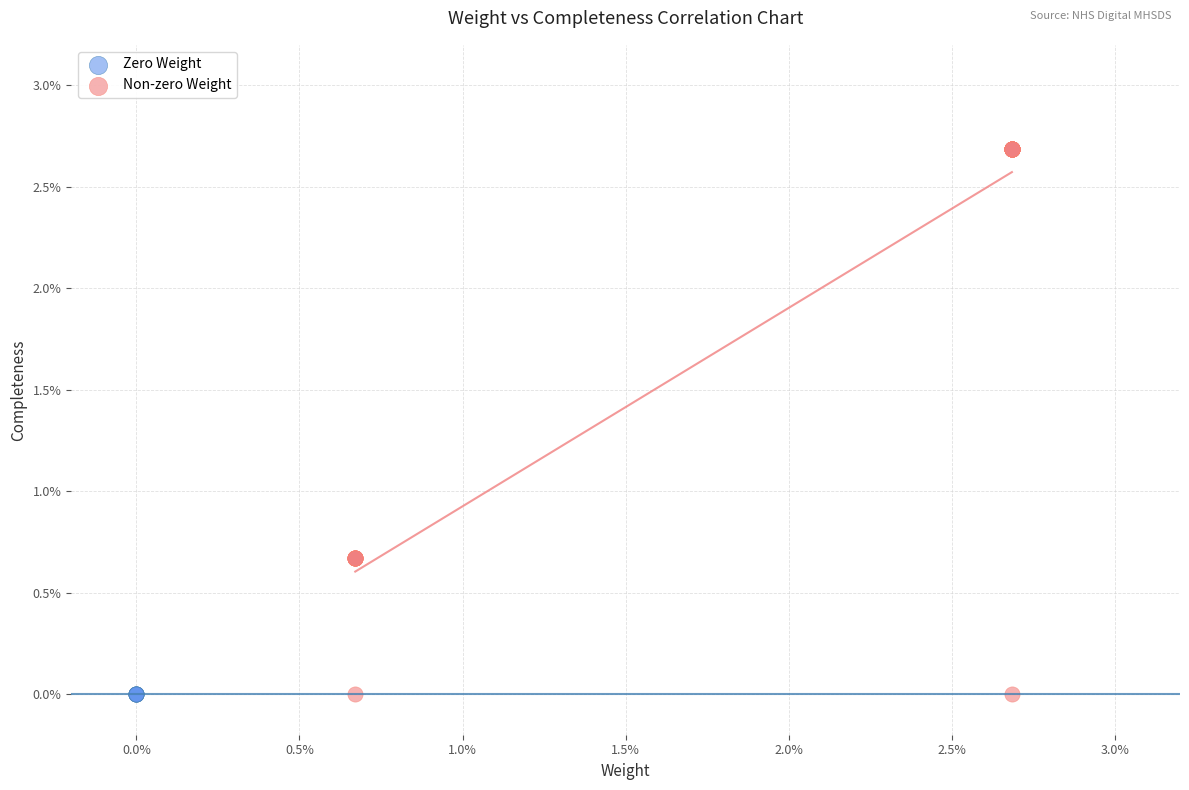

Which series contains the highest Y value?

Non-zero Weight